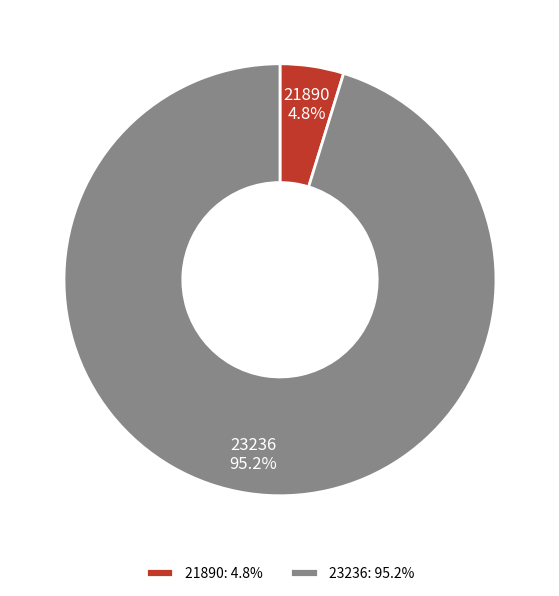

How much of the chart is everything except 21890?

95.2%